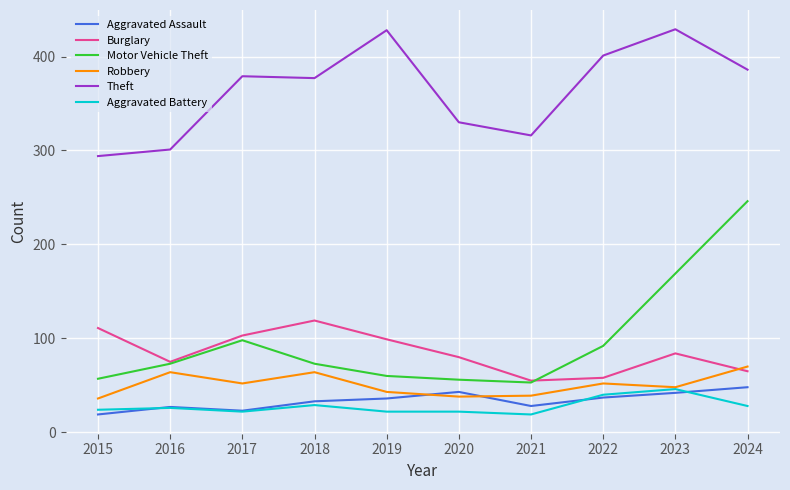

The Burglary series shows 67 at 2017. True or false?

False